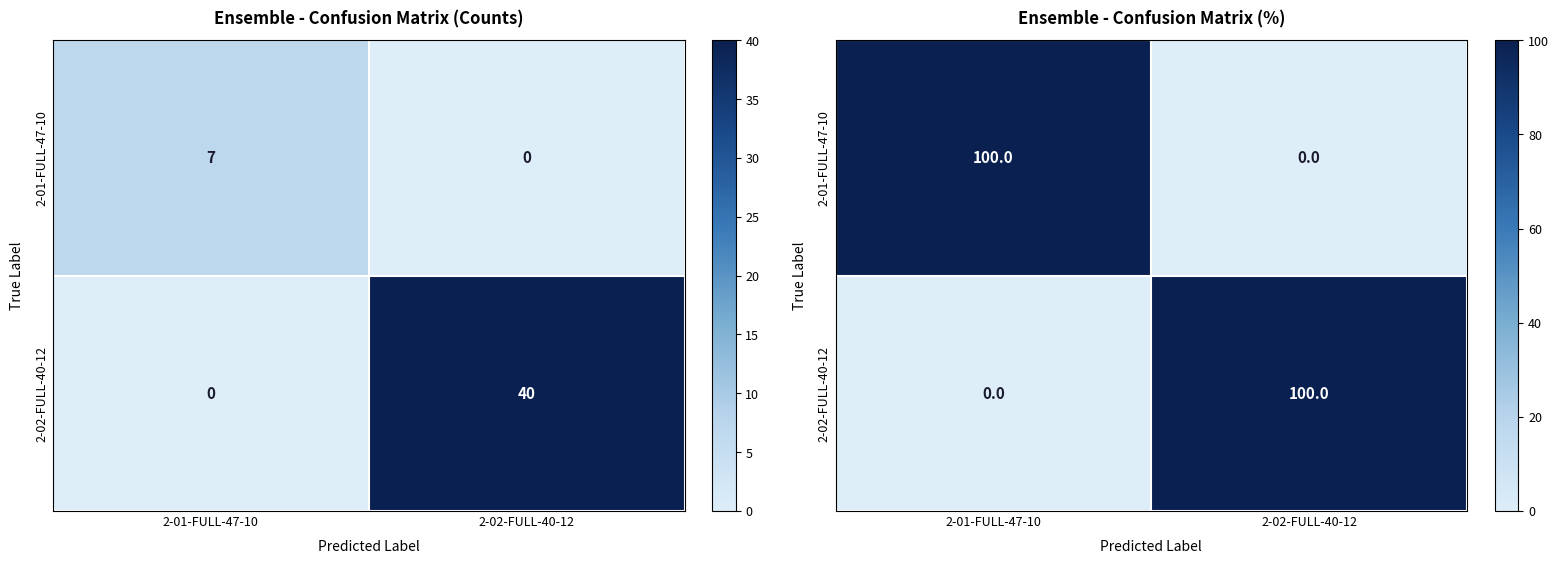

What is the approximate value of 2-01-FULL-47-10 at 2-01-FULL-47-10?

100